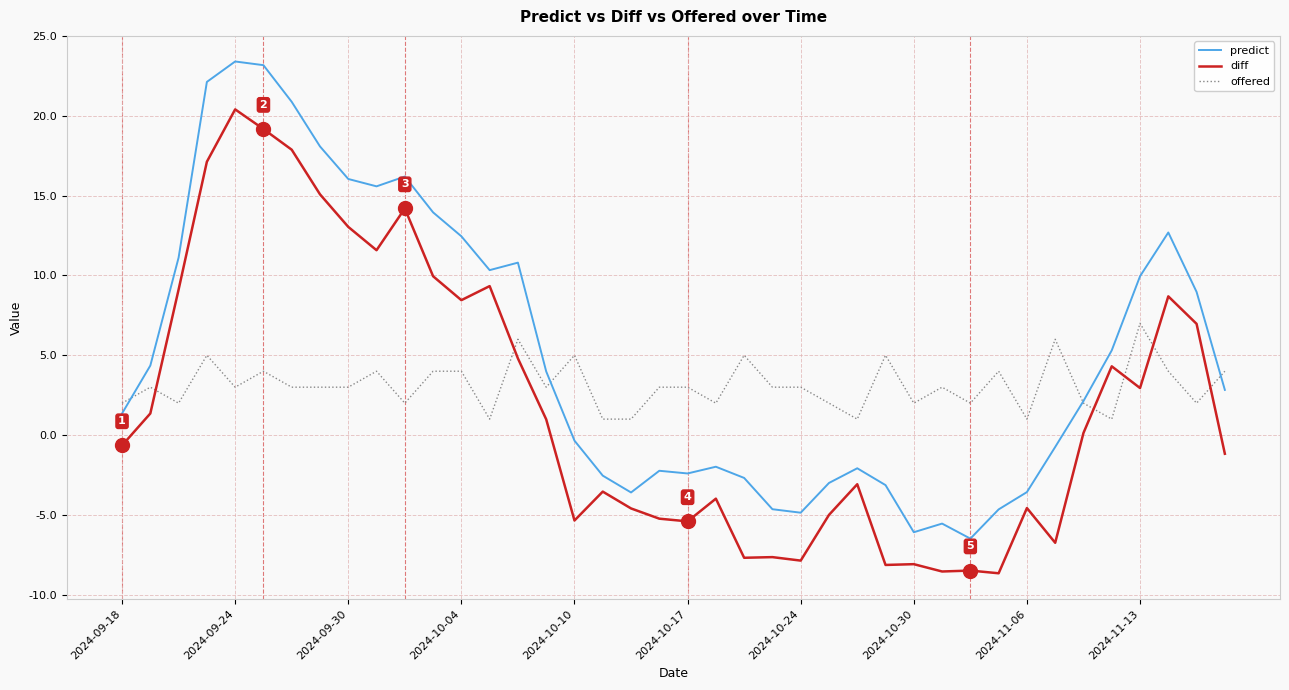

List the series in order of their peak value, lowest first.

offered, diff, predict